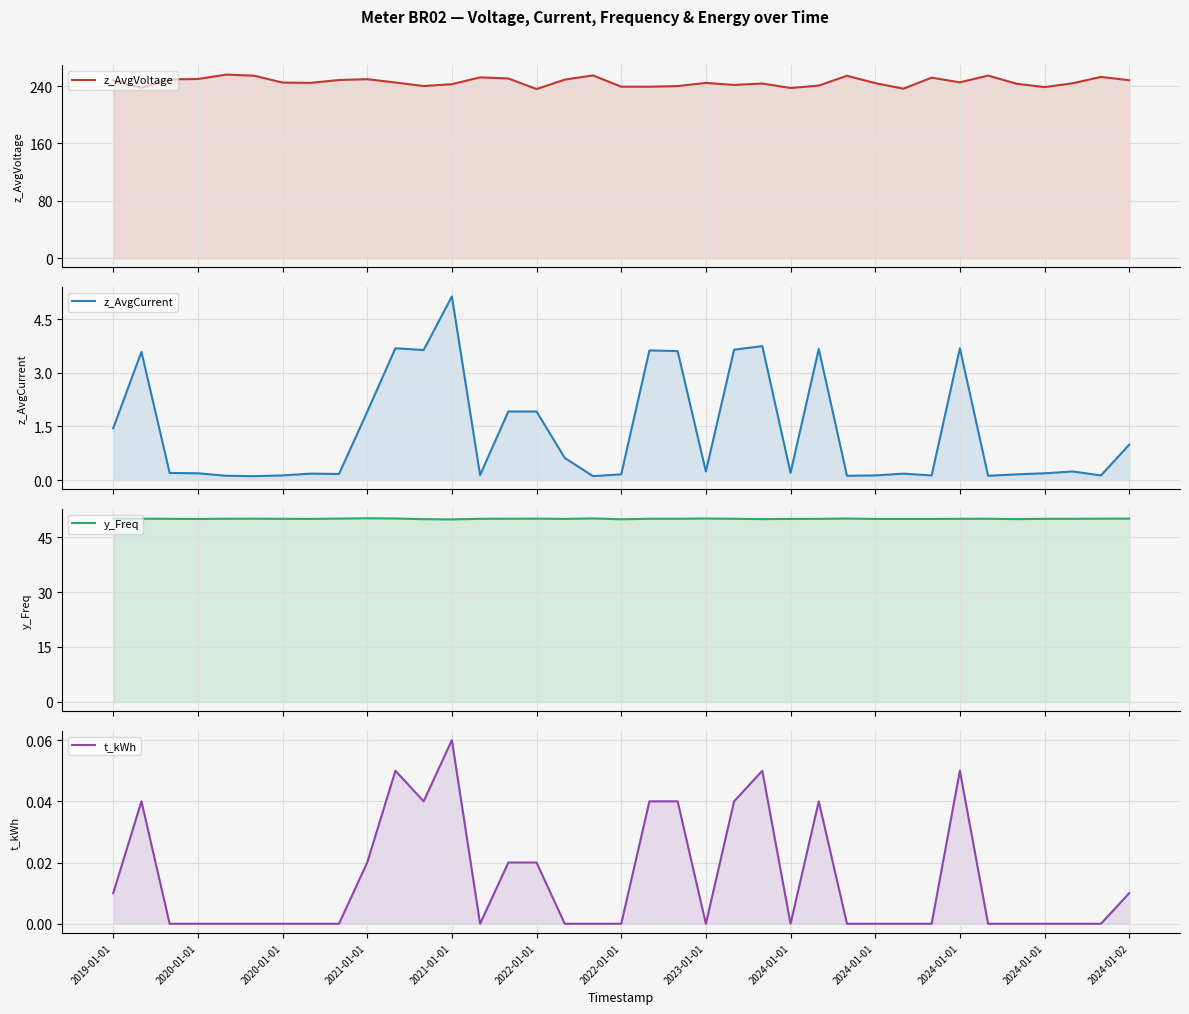

At which category does y_Freq reach its first local peak?

2022-01-01